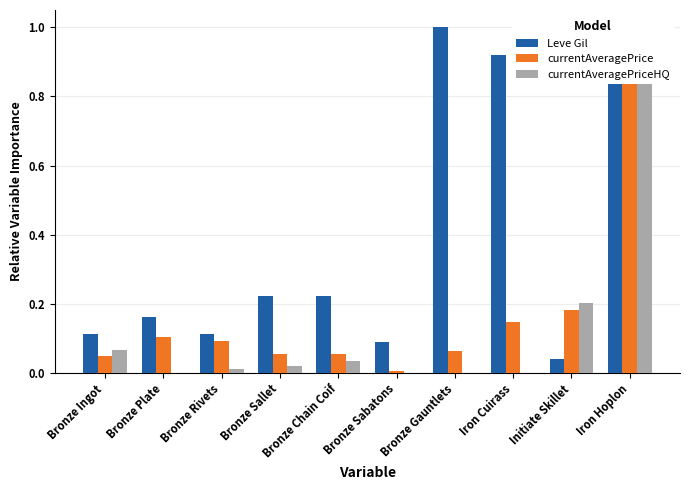

What are all the series names shown in the legend?

Leve Gil, currentAveragePrice, currentAveragePriceHQ